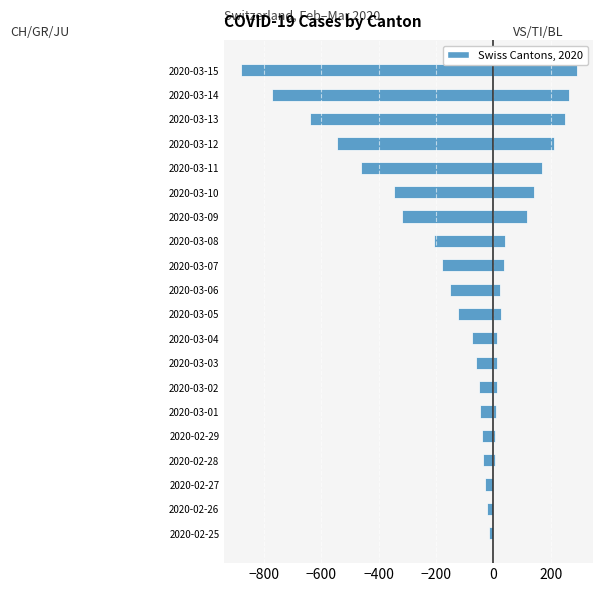

Which series has the largest range (max minus min)?

CH + GR + JU